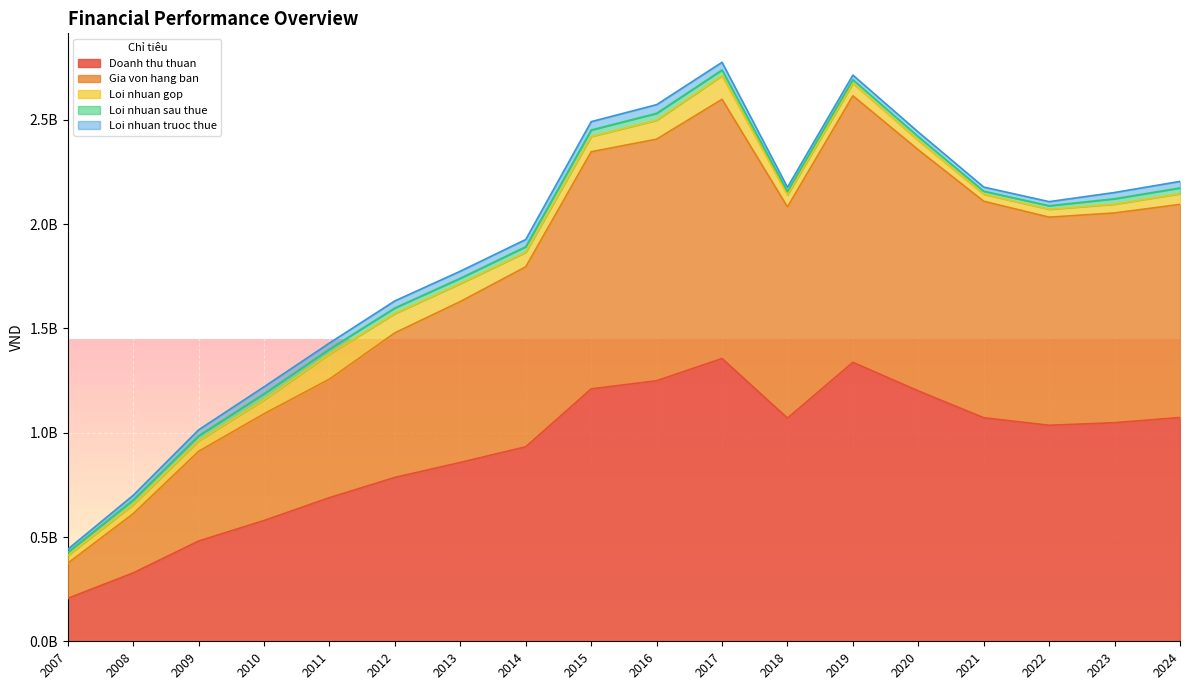

Reading right to left, what are all the values shown in this chart?

Doanh thu thuan: 1073199178	1048112000	1035895432	1071871565	1200803822	1337752424	1070322744	1356116491	1249382878	1210307365	932744719	857629914	785827644	688833835	579142609	480847190	327838971	205845507
Gia von hang ban: 1021919220	1006008009	998029322	1038359201	1155960108	1278142769	1012675511	1242934100	1158526180	1137198267	863197531	771626012	693510788	568504489	511997467	430177938	284032874	168617690
Loi nhuan gop: 51279957	42103990	37866111	33512365	44843715	59609655	57647233	113182391	90856698	73109098	69547189	86003902	92316856	120329346	67145142	50669252	43806097	37227817
Loi nhuan sau thue: 27564332	25908912	16844528	14656662	18078967	17502964	16185935	27629315	33023210	31223484	26723146	25579872	26863323	23809682	29022788	23975795	22179620	14864349
Loi nhuan truoc thue: 31528813	30023757	19653891	19821802	22213295	22078760	20332847	36756984	41551827	40058717	34700240	33942466	33940914	28903623	33133263	28416429	22179620	14864349